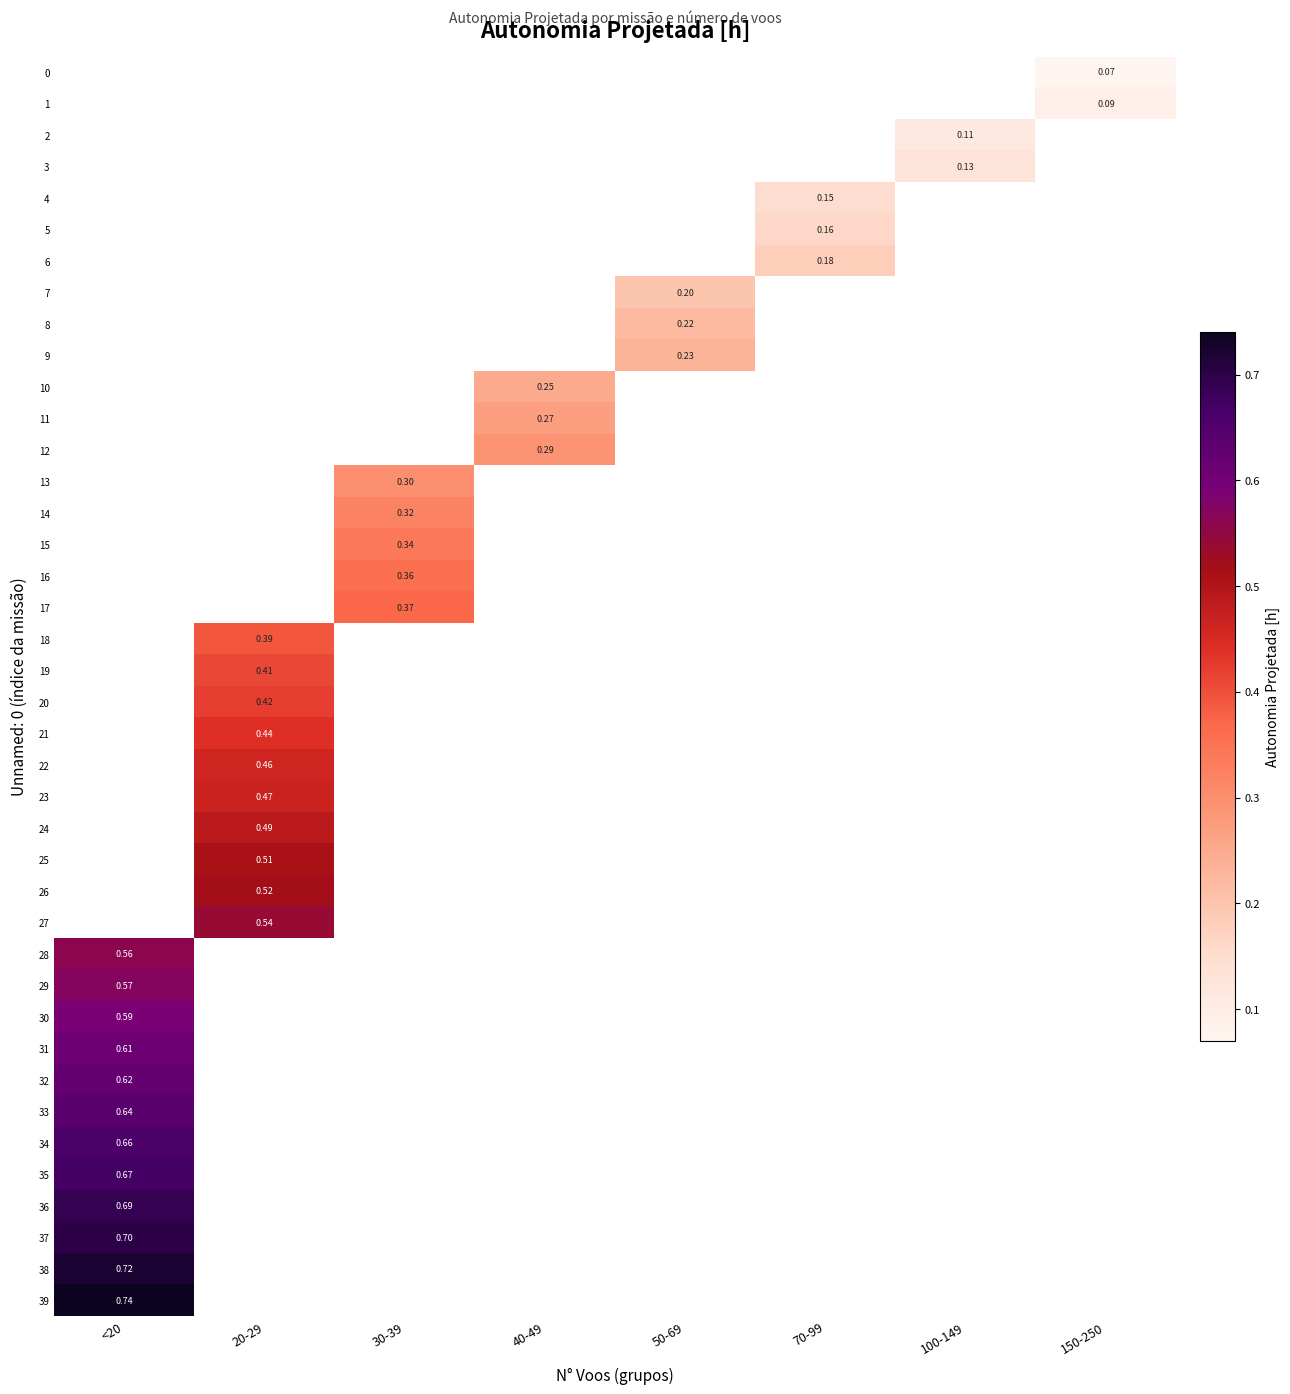

List the labels in order of row_25 value, smallest first.

<20, 20-29, 30-39, 40-49, 50-69, 70-99, 100-149, 150-250